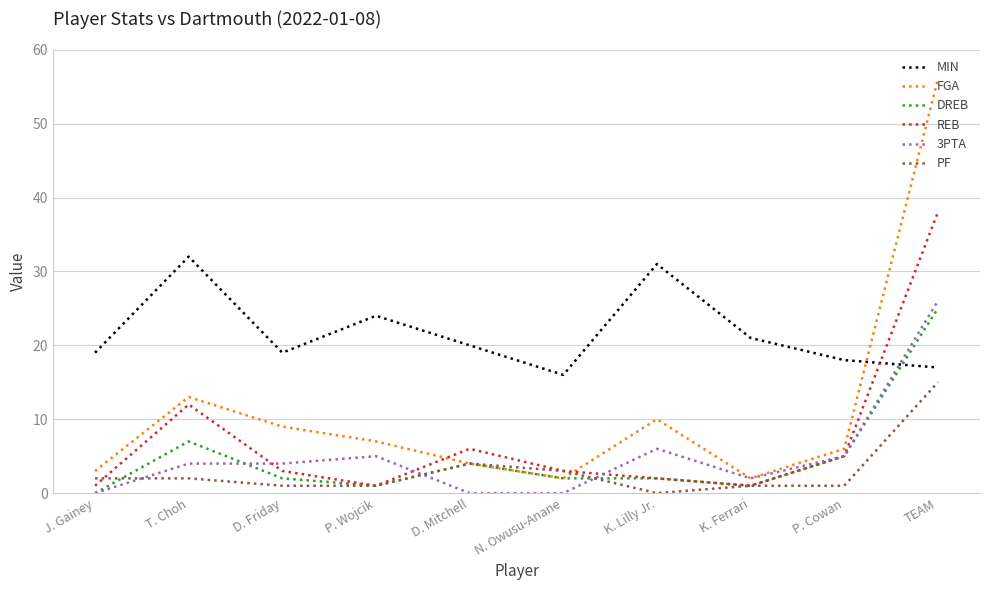

What is the maximum value shown in the chart?

56